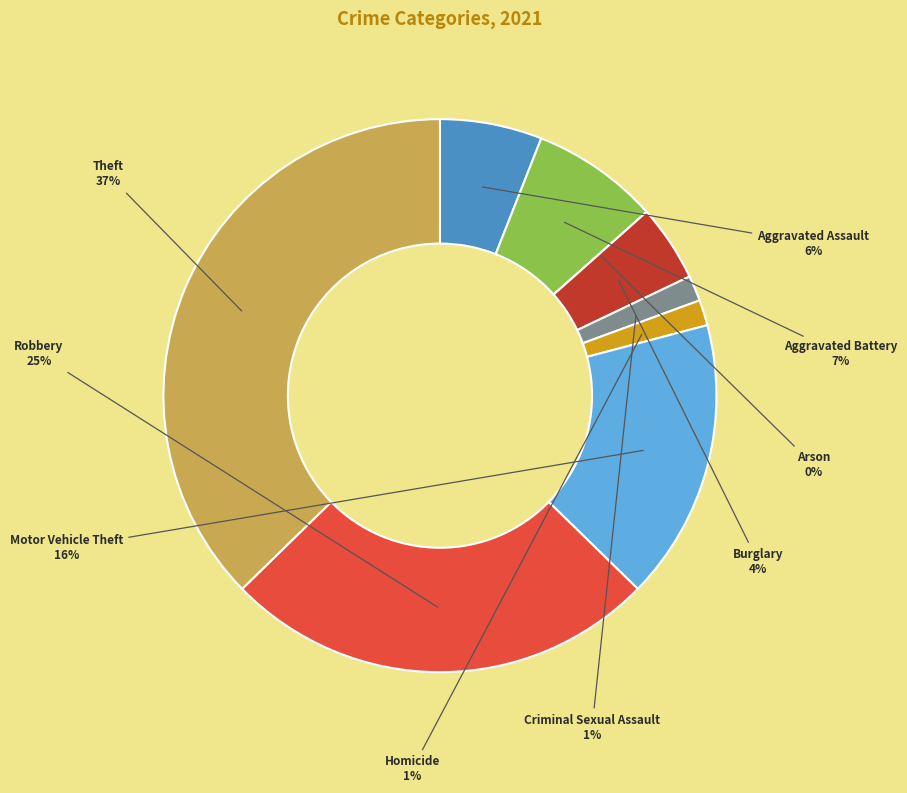

To the nearest percent, what is the difference between the Arson and Aggravated Battery slice percentages?

7%